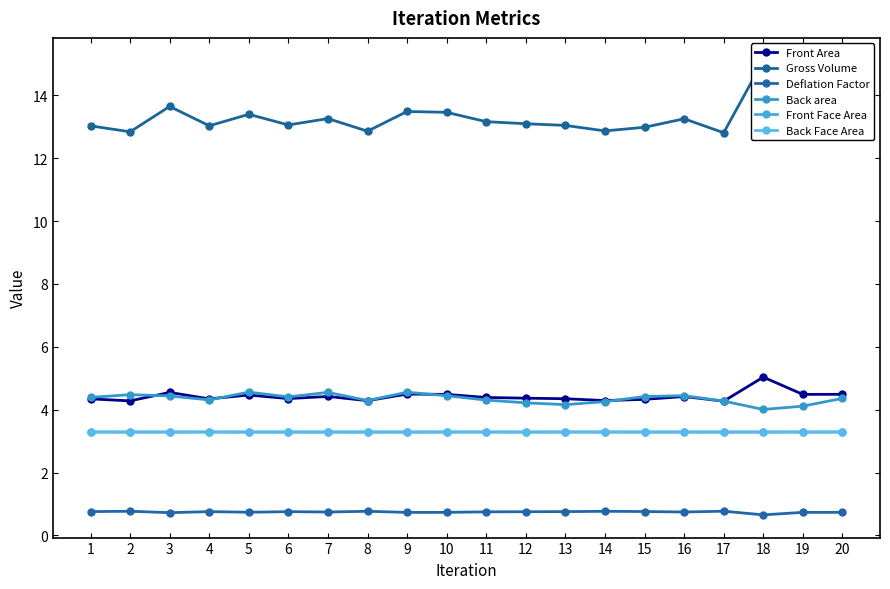

At which category does Back area reach its first local peak?

2